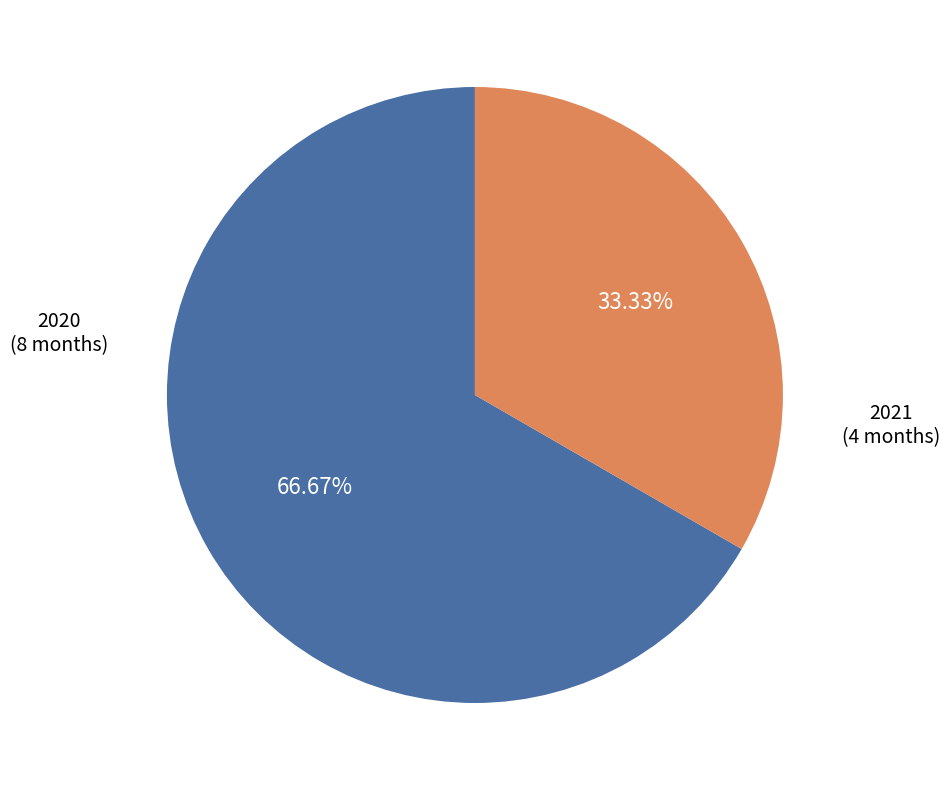

How many slices are in this pie chart?

2